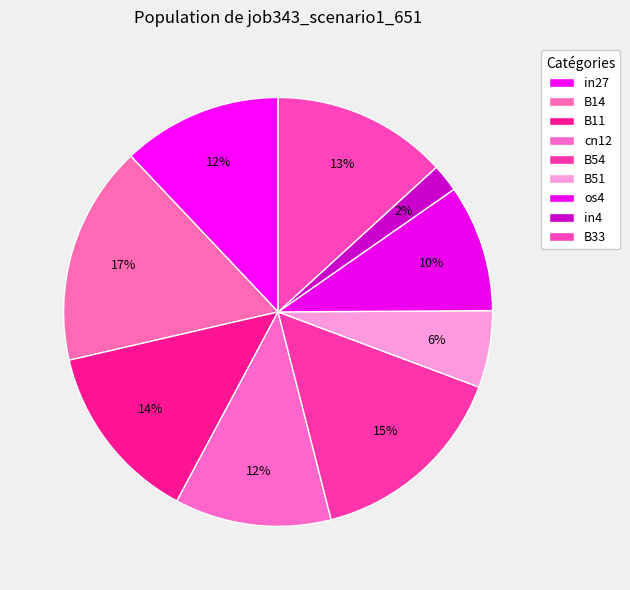

Combined, do B33 and B11 account for over 50%?

No